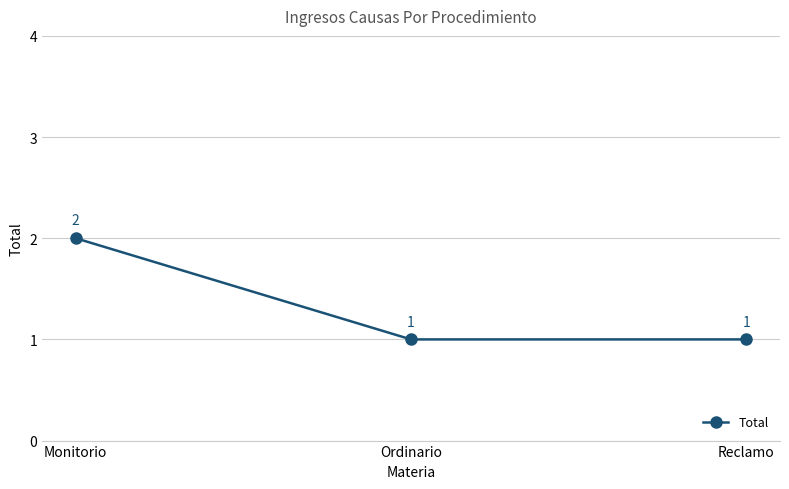

Reading left to right, transcribe all the data shown in this chart.

Monitorio=2	Ordinario=1	Reclamo=1